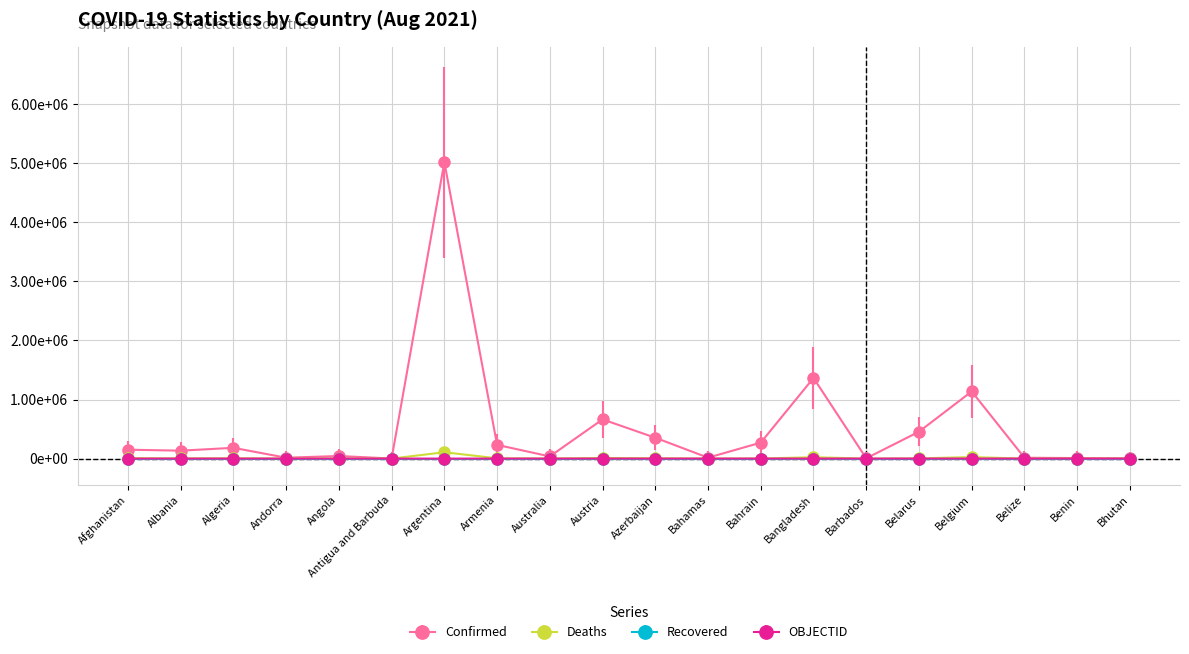

Rank the series at Australia from lowest to highest value.

OBJECTID, Deaths, Confirmed